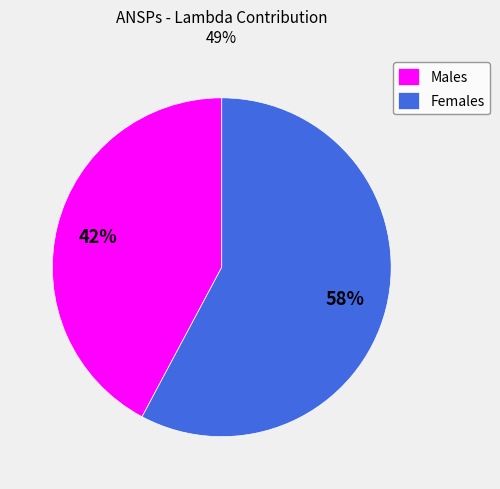

Which slice represents more than half of the pie?

Females